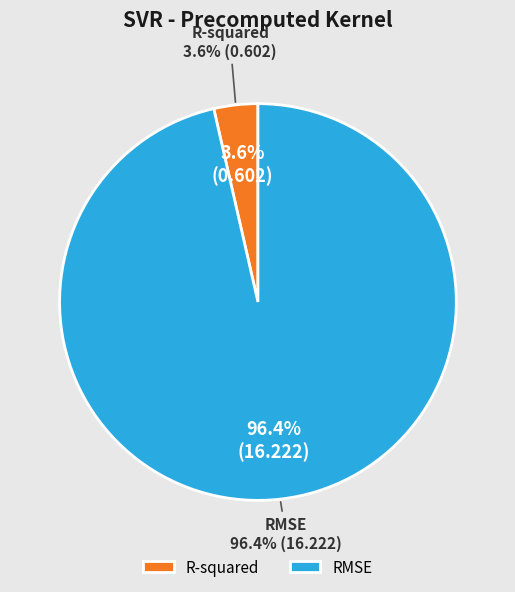

Which category has the smallest portion of the pie?

R-squared